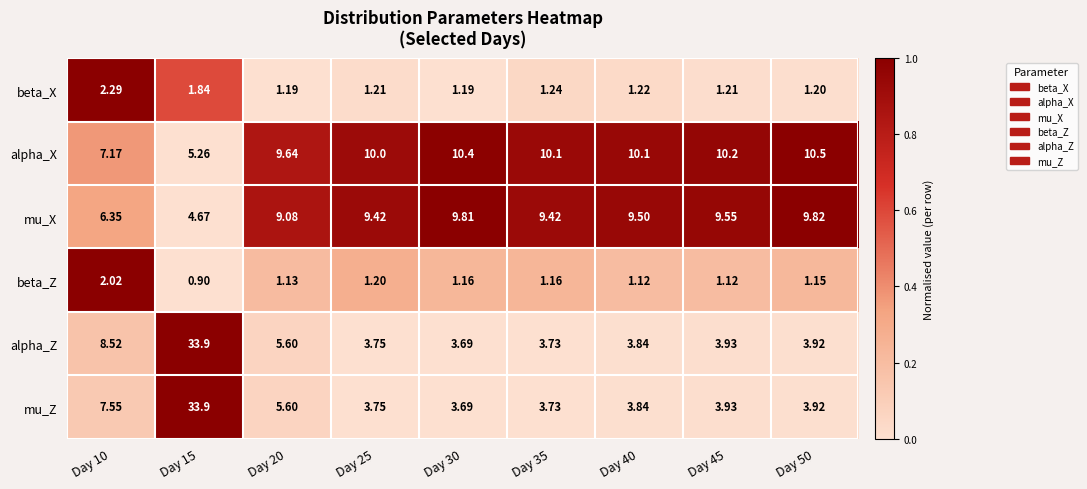

Which series has the largest total across all categories?

alpha_X